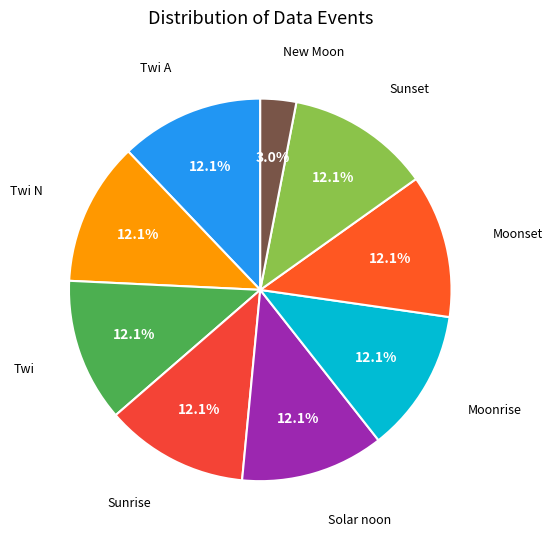

Which slice is the smallest?

New Moon